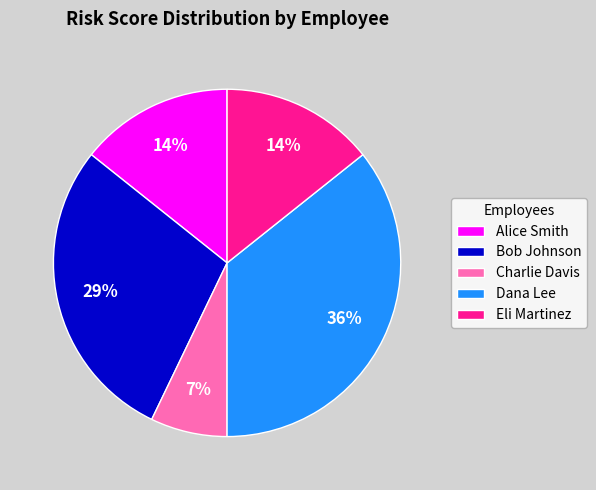

To the nearest percent, what is the average slice percentage?

20%